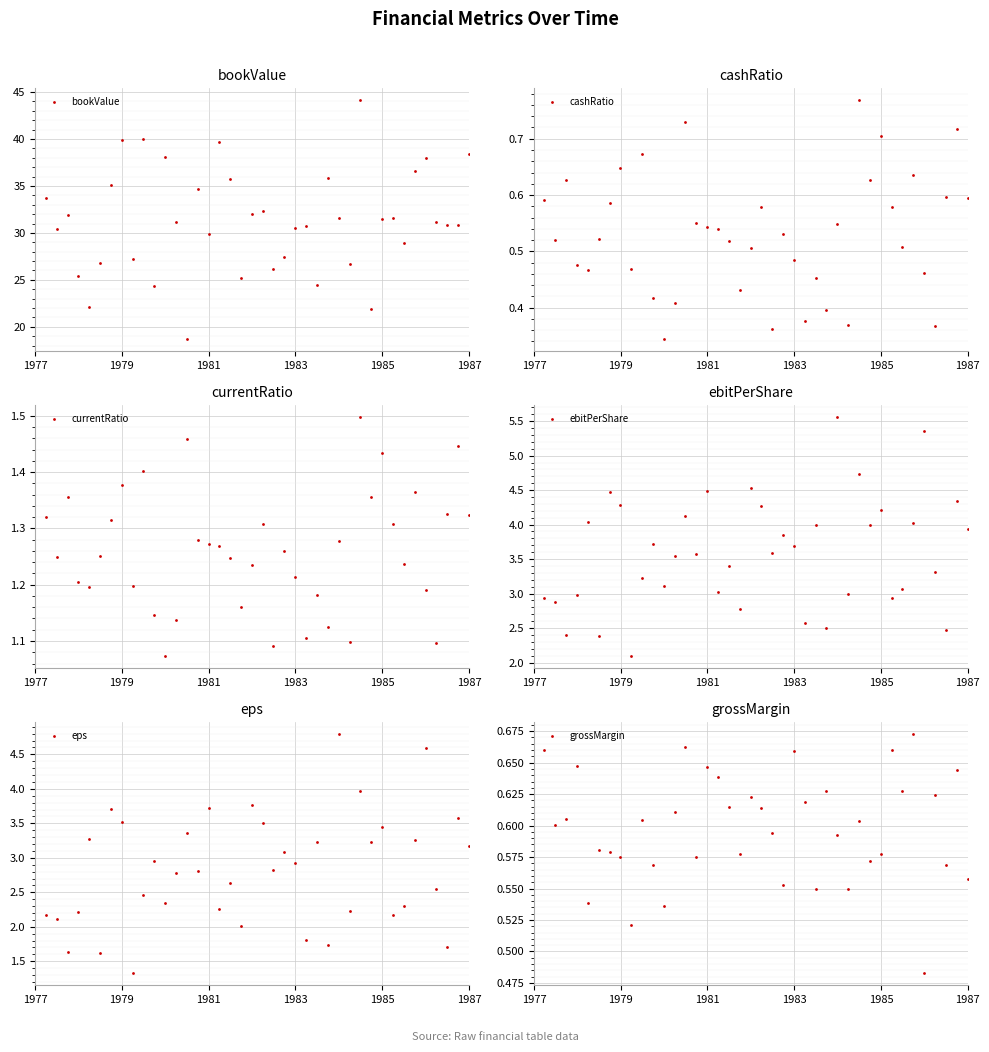

True or false: eps and cashRatio intersect in this chart.

False